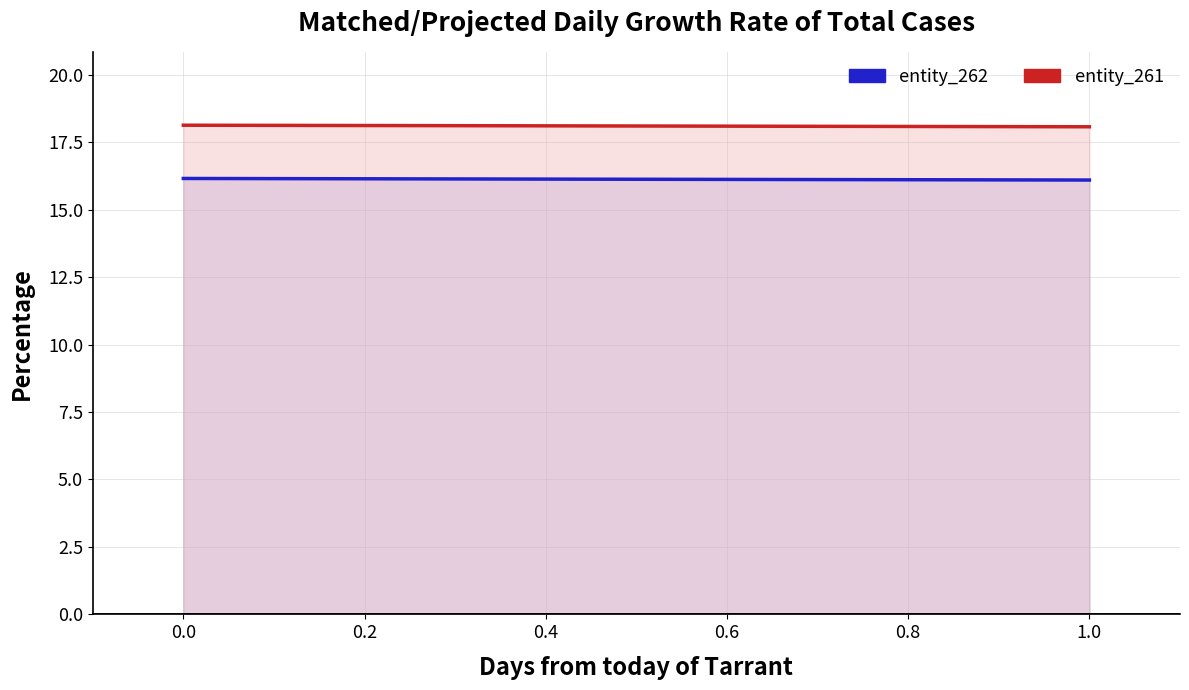

Which series has the widest spread of values?

entity_262